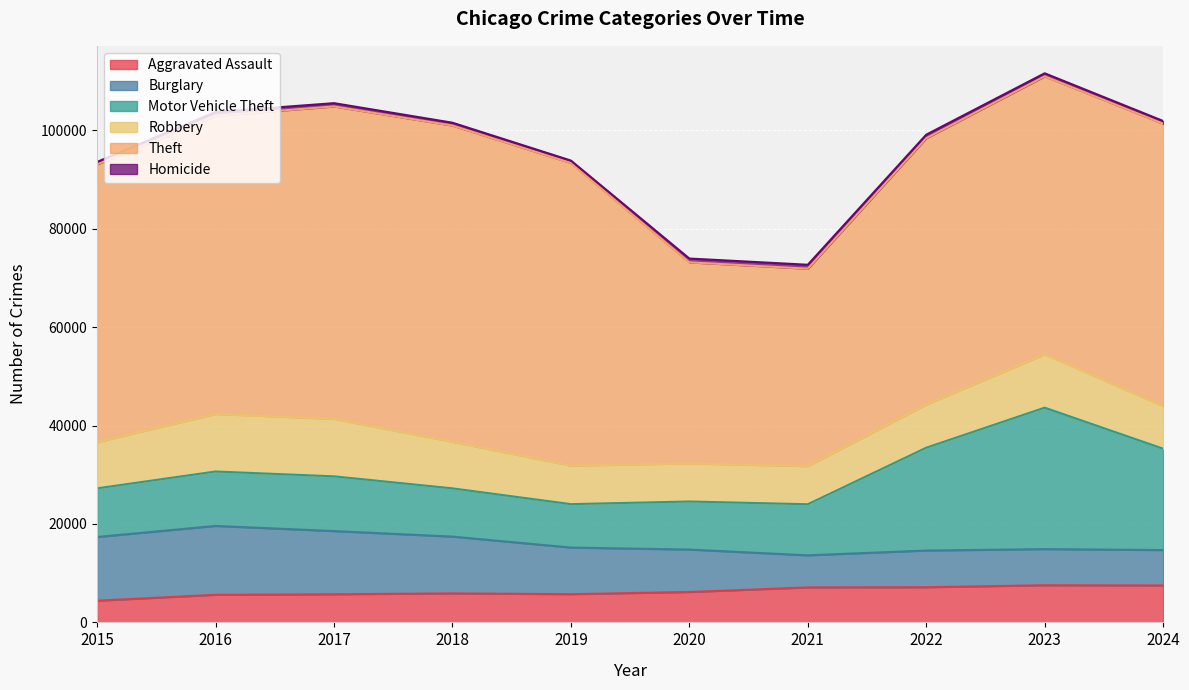

How many interior local peaks does the Theft series have?

1